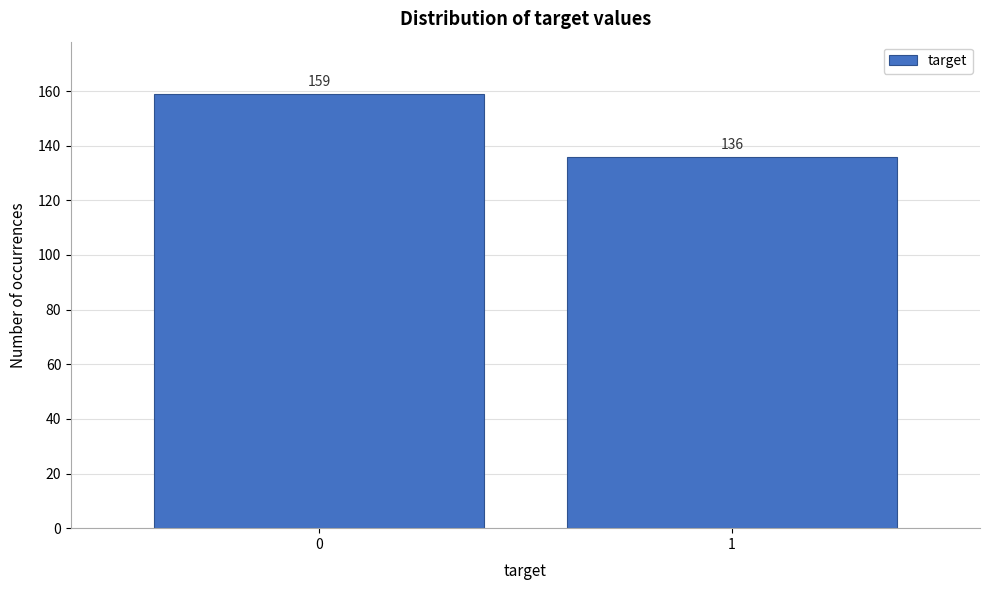

Reading left to right, transcribe all the data shown in this chart.

159	136